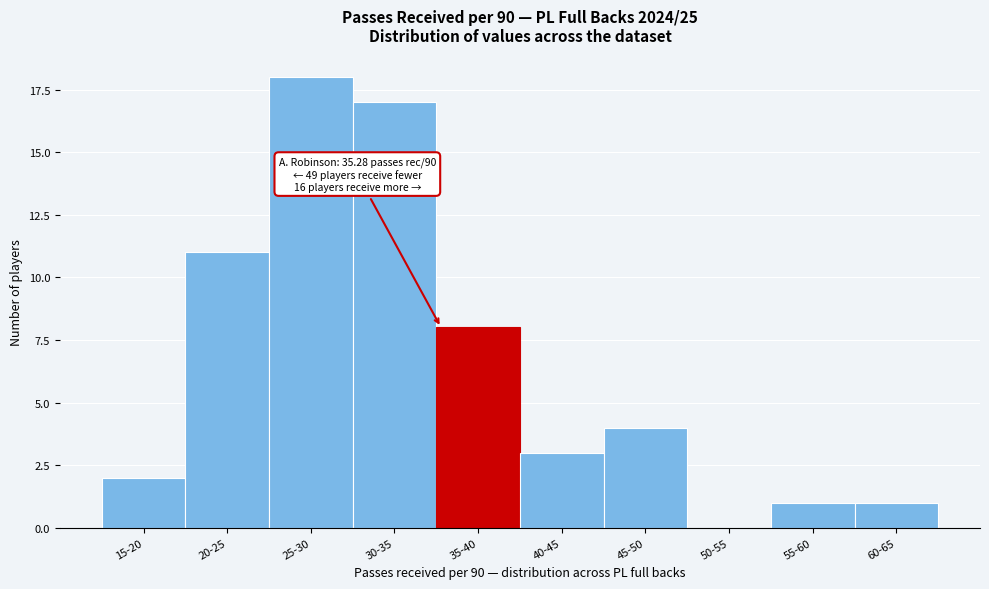

Reading left to right, extract all data points from this chart.

15-20=2	20-25=11	25-30=18	30-35=17	35-40=8	40-45=3	45-50=4	50-55=0	55-60=1	60-65=1